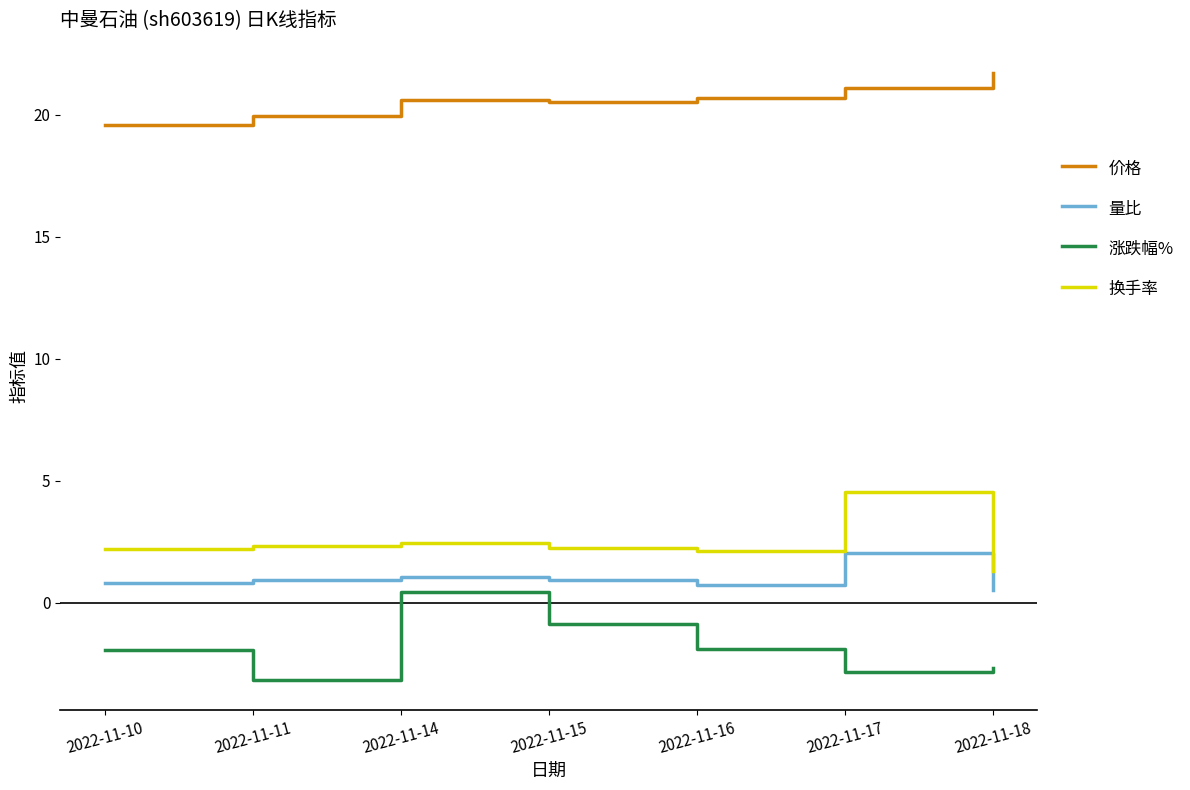

True or false: 涨跌幅% has a value of -1.7 at 2022-11-17.

False